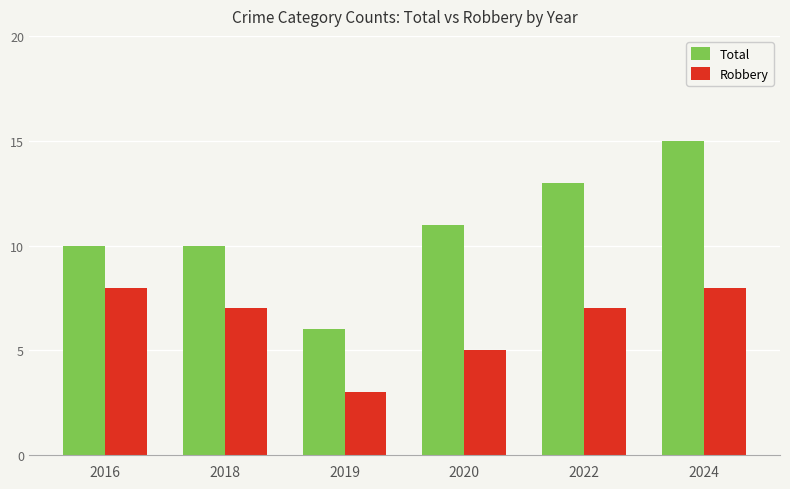

At which category is the sum across all series the highest?

2024